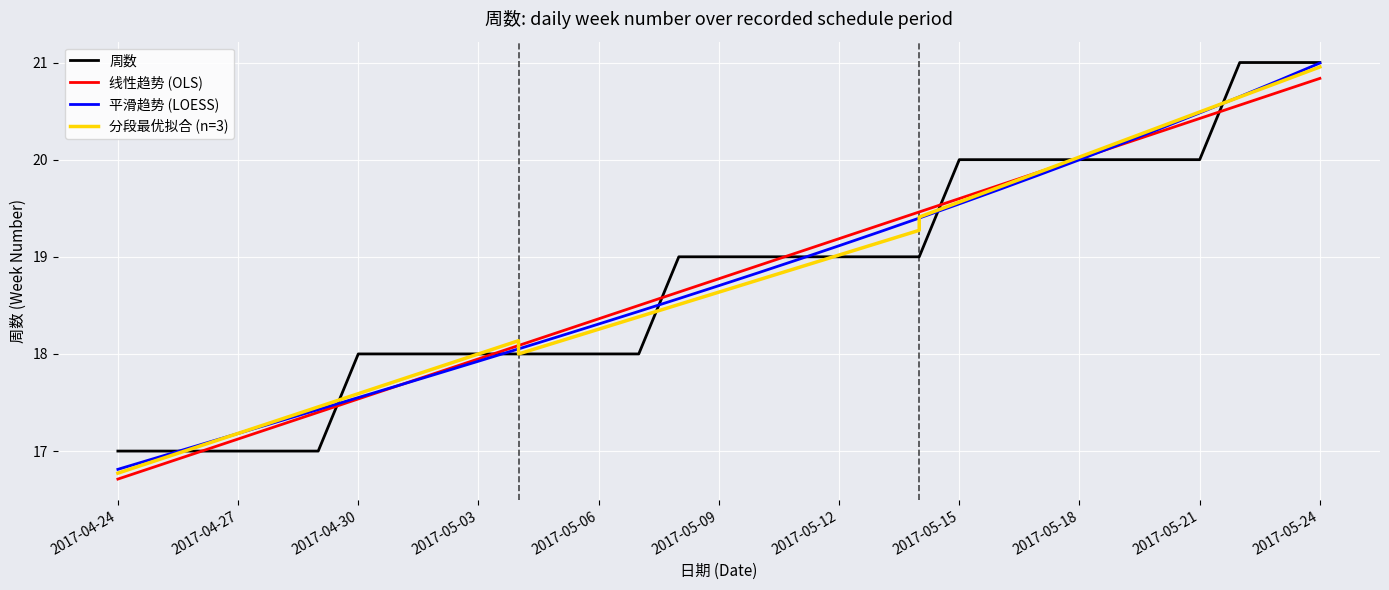

How many categories are shown in the chart?

31